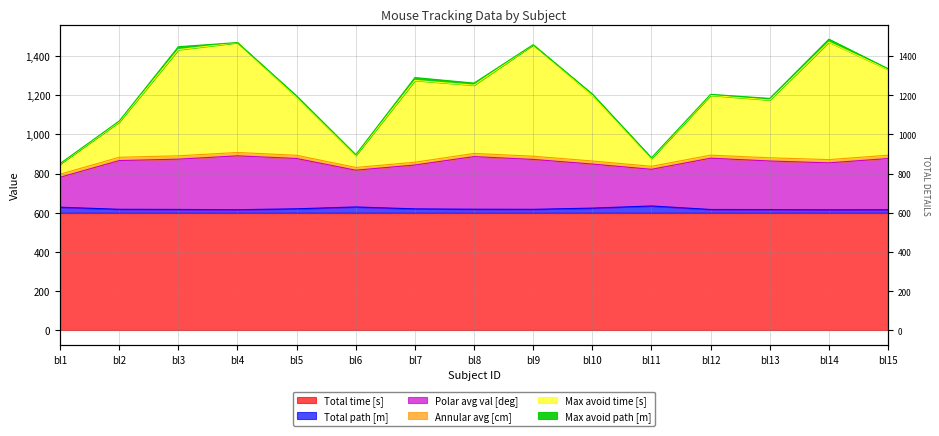

Which series has the largest range (max minus min)?

Max avoid time [s]